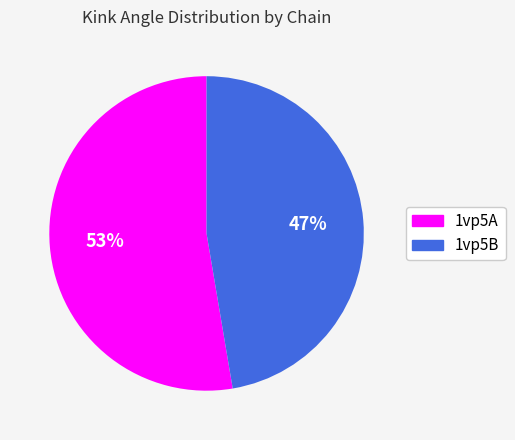

Which has a higher value, 1vp5A or 1vp5B?

1vp5A